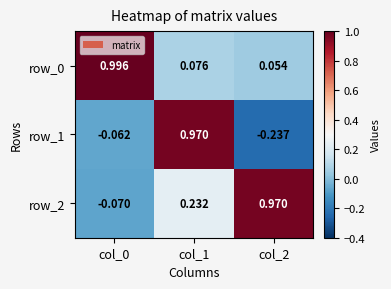

Is it true that row_1 equals -0.2 at col_2?

True